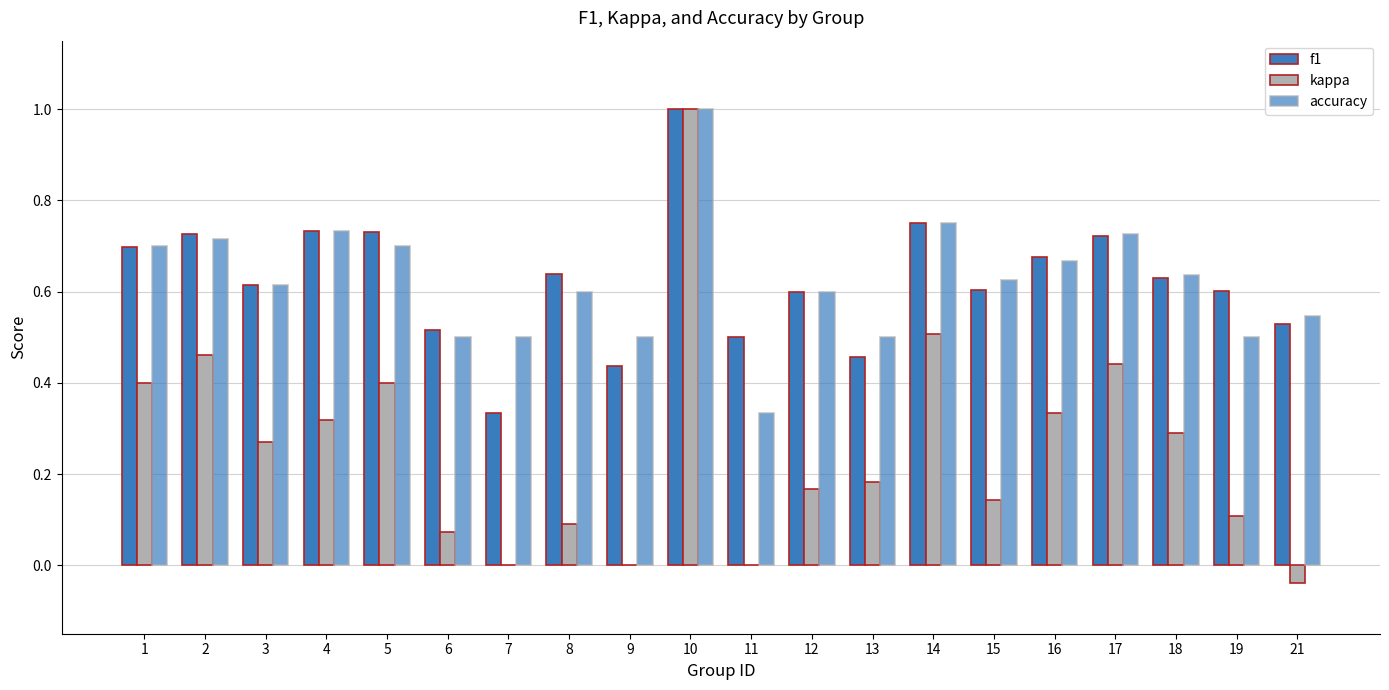

Is it true that kappa equals 0.4 at 5?

True